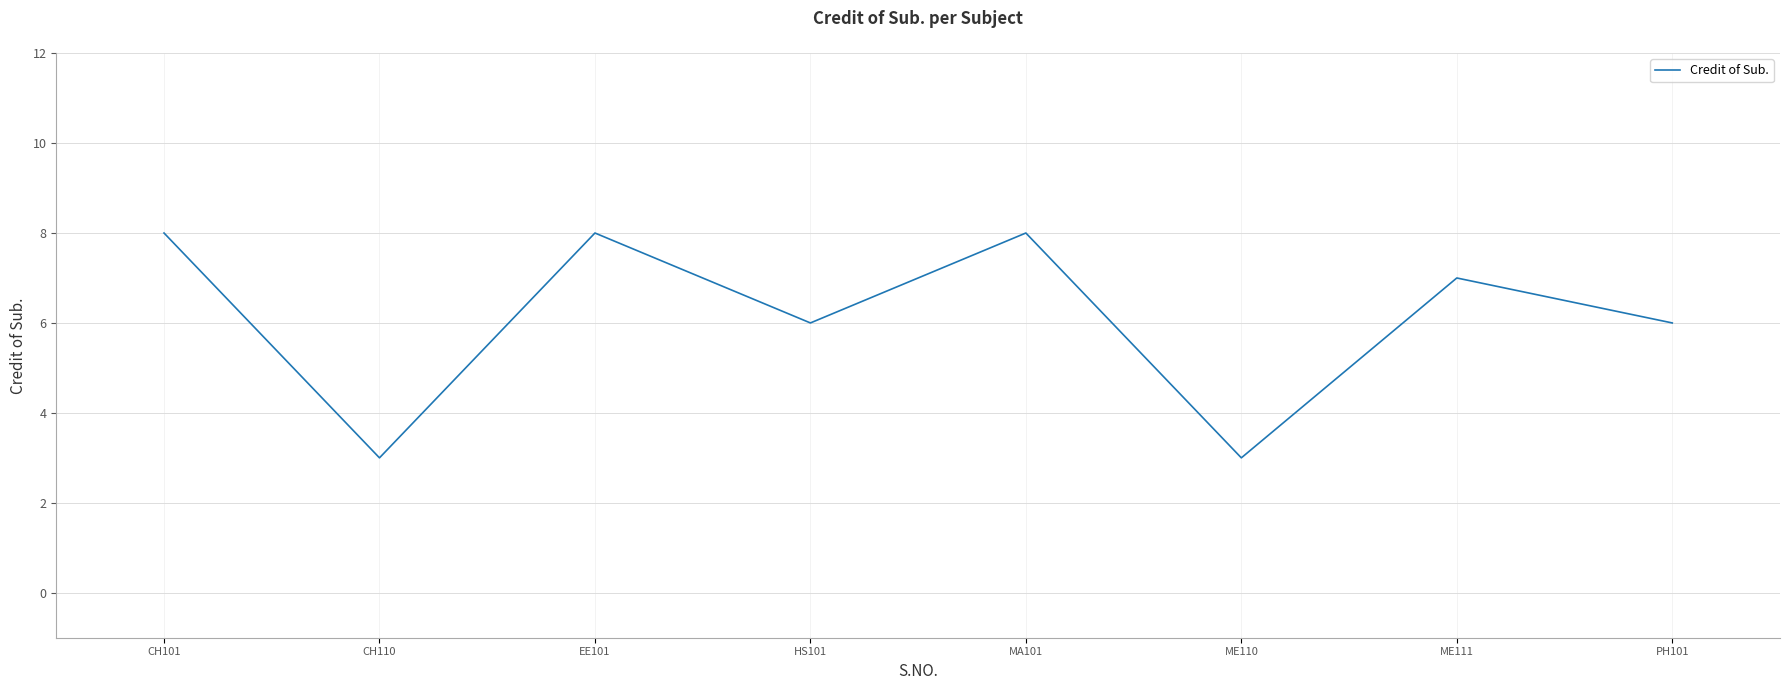

What is the change in value from ME110 to PH101?

+3